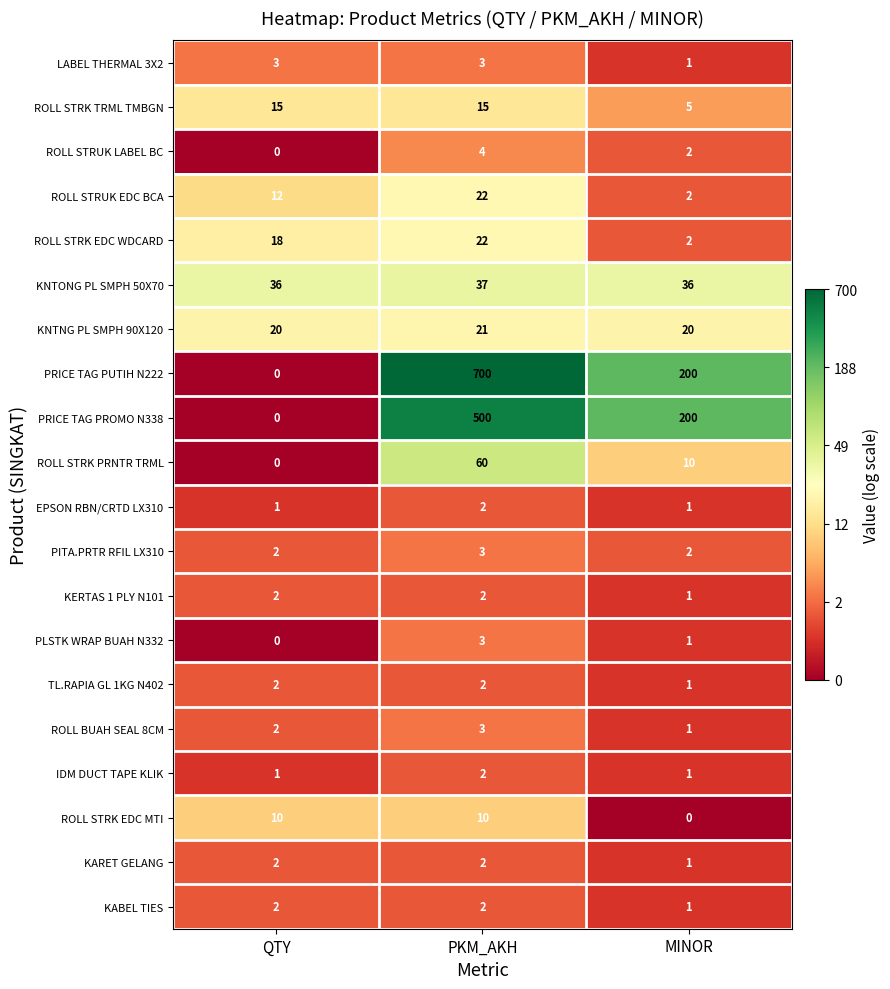

What is the total value across all series at QTY?

128